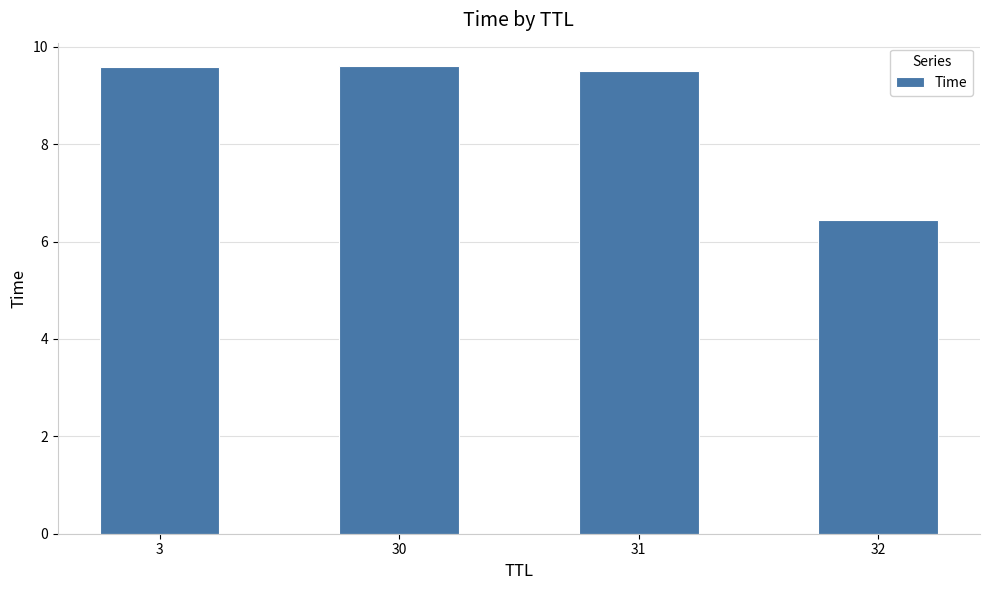

What is the smallest value displayed?

6.4